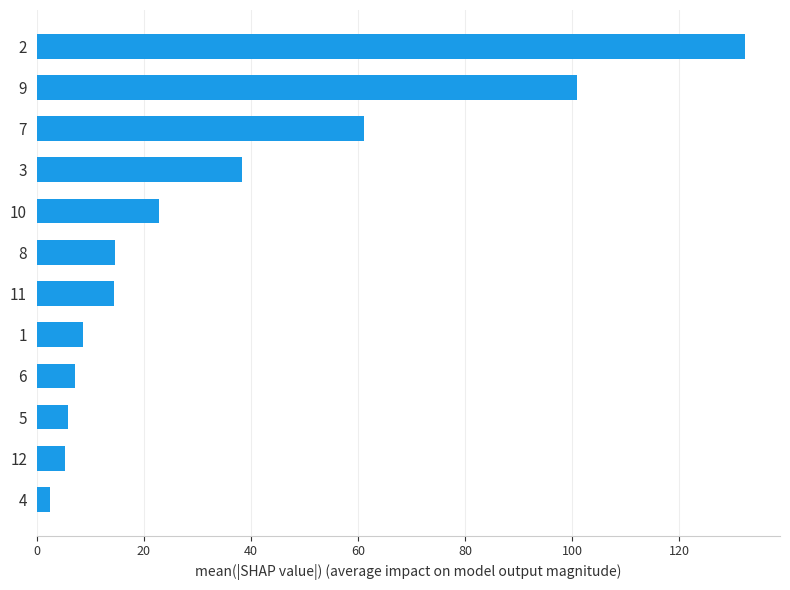

True or false: the data shows 100.9 at 9.

True